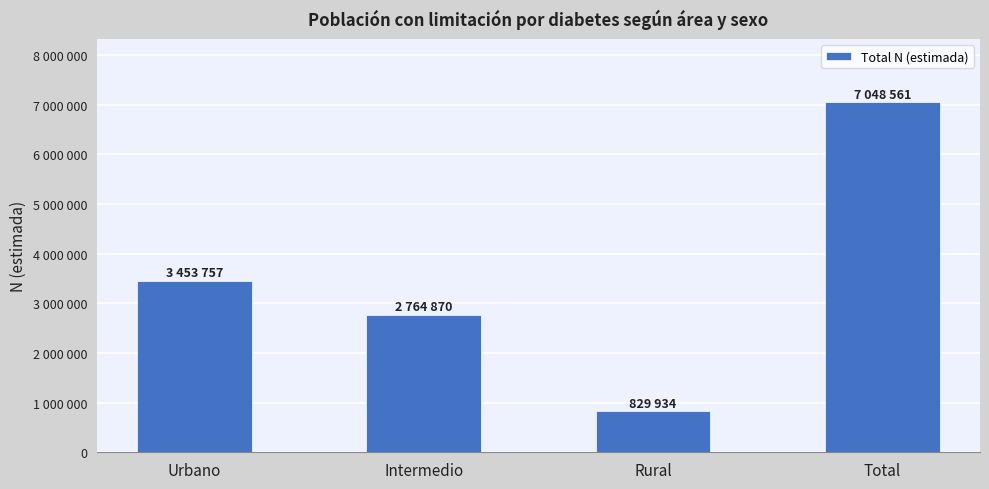

Count the values in the range 2764870 to 7048561.

3